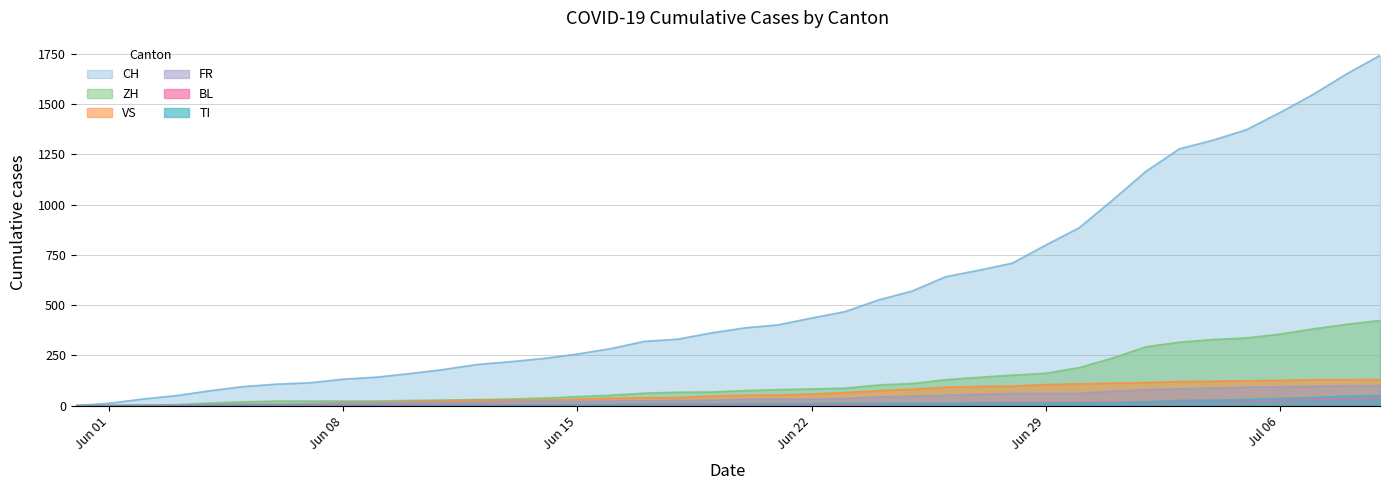

Reading left to right, what are all the values shown in this chart?

CH: 0	12	33	50	74	95	107	114	132	142	160	180	205	219	235	257	284	320	331	362	387	402	436	468	526	570	641	674	709	799	885	1023	1166	1278	1321	1373	1458	1549	1651	1743
ZH: 0	0	2	5	13	19	23	23	23	23	26	28	30	33	38	45	52	62	67	68	75	80	83	87	103	110	129	141	152	161	189	237	293	316	329	337	356	382	405	424
VS: 0	1	2	2	4	7	7	10	15	16	20	24	28	28	28	32	37	39	40	48	52	53	58	65	75	82	92	96	97	105	109	112	115	120	122	124	126	129	129	131
FR: 0	0	2	3	5	7	7	9	13	13	15	16	16	20	22	22	23	24	26	27	32	32	32	36	44	47	52	56	61	61	61	72	79	84	87	92	94	96	99	100
BL: 0	1	1	2	2	3	3	3	3	3	4	4	4	4	4	4	5	5	5	5	6	7	7	7	9	10	12	14	16	17	17	18	19	23	27	27	29	32	35	38
TI: 0	0	0	0	1	1	1	1	1	1	1	2	2	3	6	6	6	8	9	9	10	10	11	12	12	12	12	12	12	13	14	14	19	26	27	31	36	40	48	50